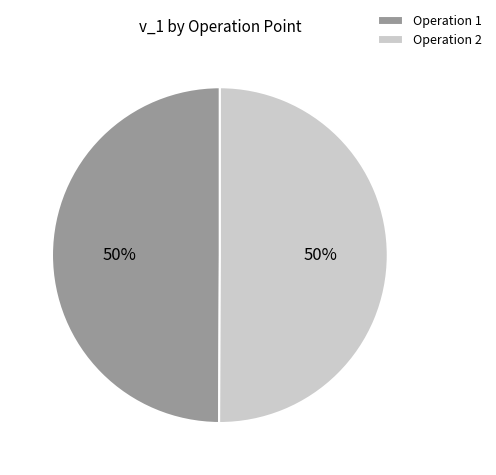

Is it true that Operation 2 is 50% of the pie?

True